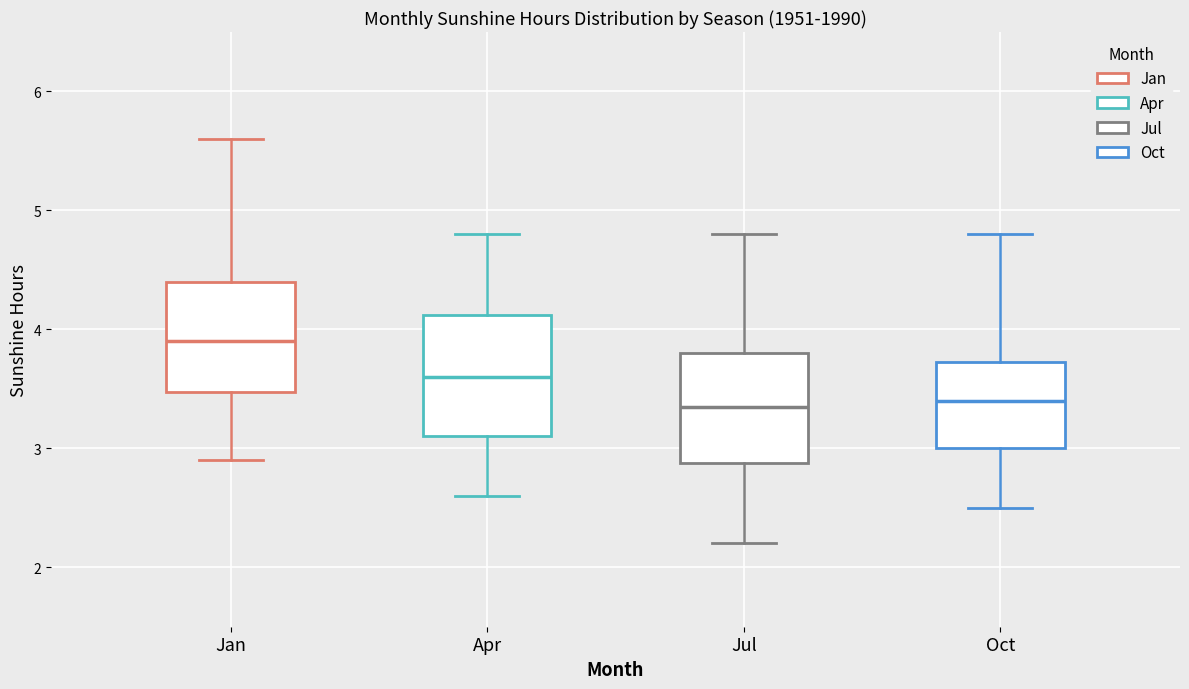

Reading left to right, transcribe this box plot: for each box, give where its median line is, the range the box spans, and where its two whiskers end, as read against the y-axis. The values are not printed on the chart, so give them approximately, as read against the axis.

Jan: median 3.9, box 3.5 to 4.4, whiskers 2.9 to 5.6
Apr: median 3.6, box 3.1 to 4.1, whiskers 2.6 to 4.8
Jul: median 3.4, box 2.9 to 3.8, whiskers 2.2 to 4.8
Oct: median 3.4, box 3.0 to 3.7, whiskers 2.5 to 4.8